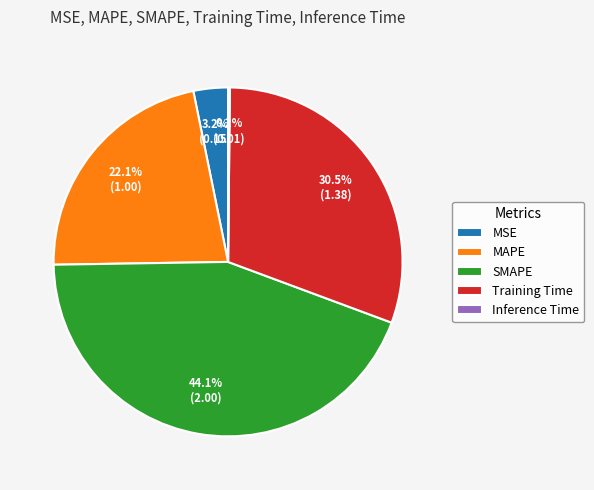

True or false: MAPE accounts for 22% of the total.

True